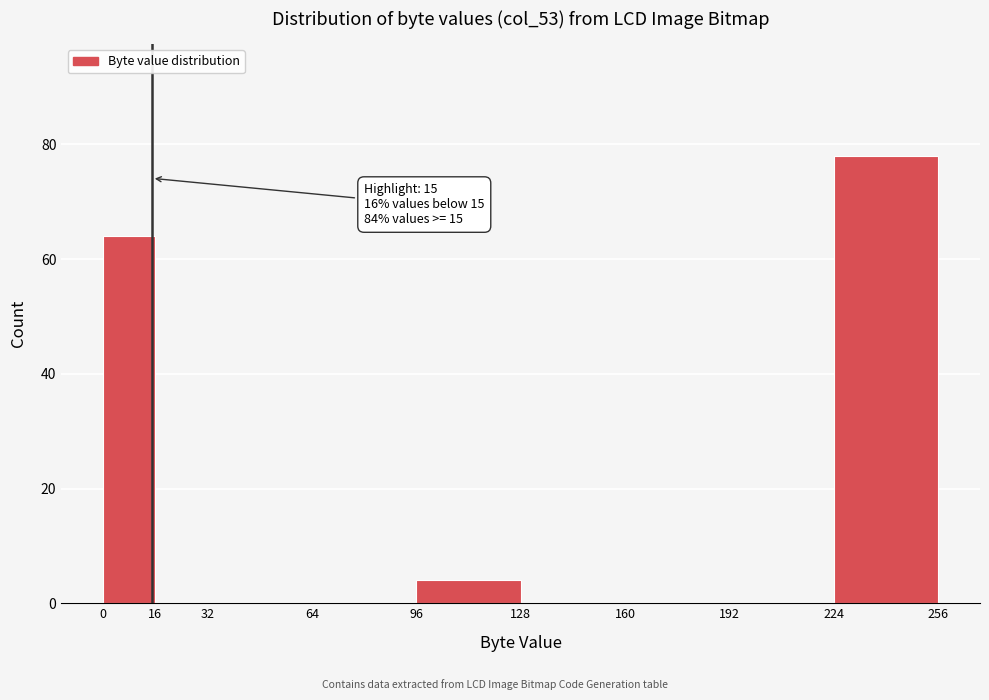

Which range on the x-axis has the tallest bar?

224 to 256